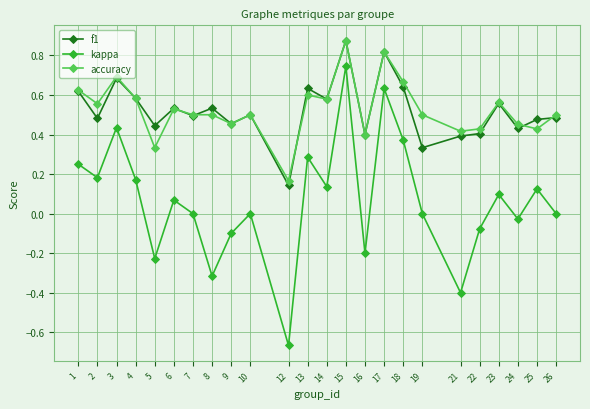

What is the total value across all series at 2?

1.2